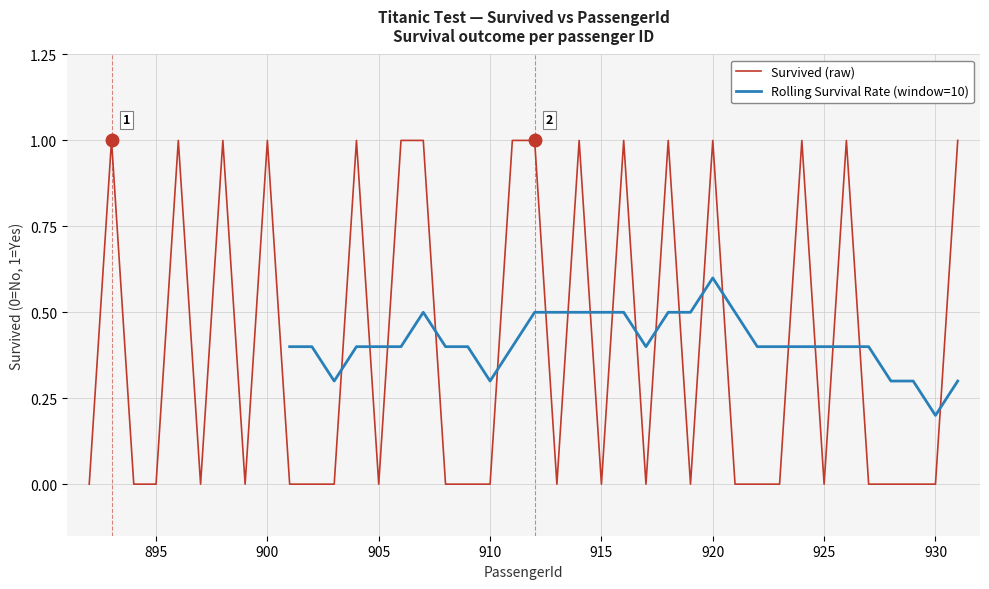

Does the chart have visible grid lines?

Yes